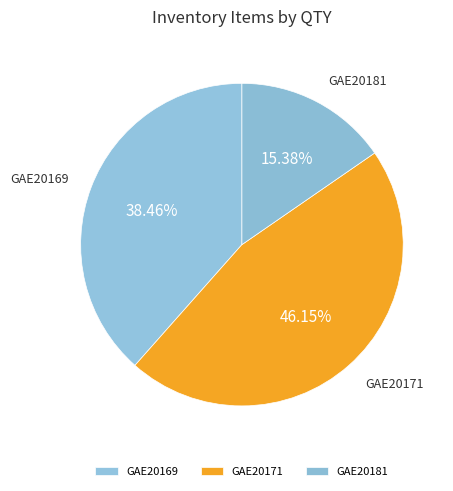

Does GAE20181 represent more than half of the total?

No